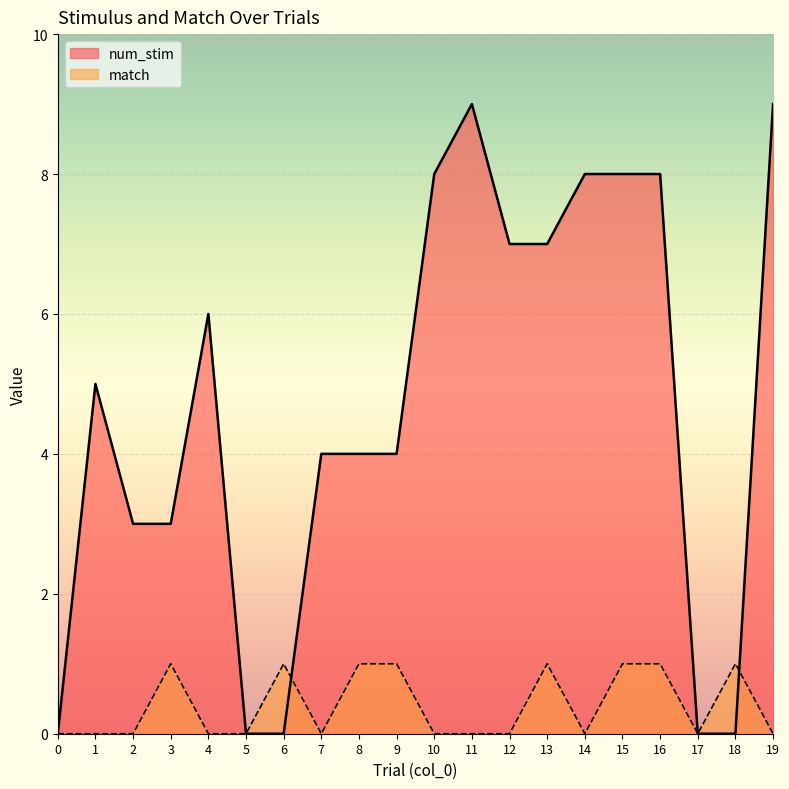

Reading left to right, list all the values displayed in this chart.

num_stim: 0=0	1=5	2=3	3=3	4=6	5=0	6=0	7=4	8=4	9=4	10=8	11=9	12=7	13=7	14=8	15=8	16=8	17=0	18=0	19=9
match: 0=0	1=0	2=0	3=1	4=0	5=0	6=1	7=0	8=1	9=1	10=0	11=0	12=0	13=1	14=0	15=1	16=1	17=0	18=1	19=0